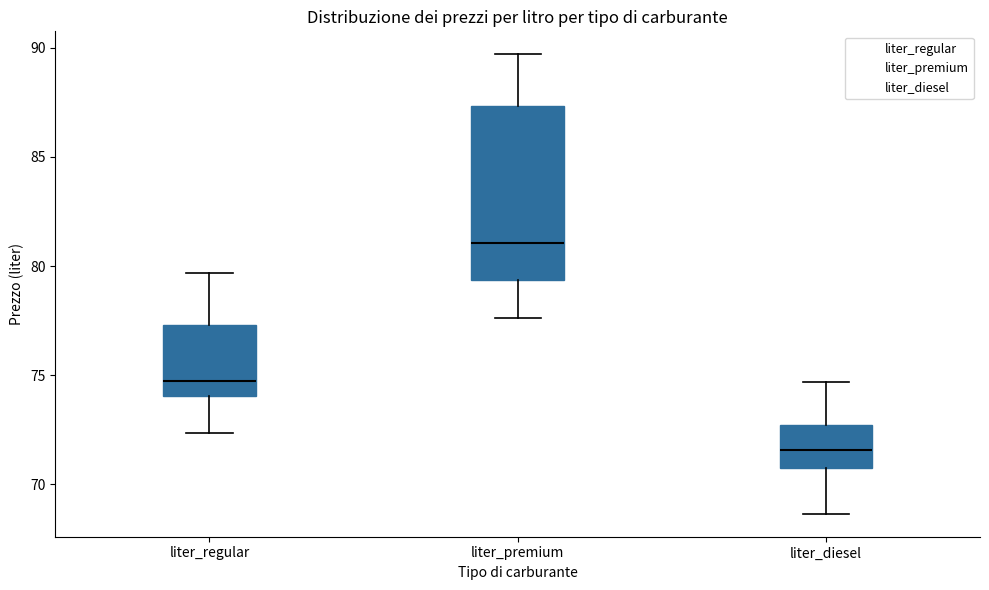

Reading left to right, read every box against the y-axis: the position of its median line, the range the box covers, and the ends of its whiskers. The values are not printed on the chart, so give them approximately, as read against the axis.

liter_regular: median 74.5, box 74.0 to 77.5, whiskers 72.5 to 79.5
liter_premium: median 81.0, box 79.5 to 87.5, whiskers 77.5 to 89.5
liter_diesel: median 71.5, box 71.0 to 72.5, whiskers 68.5 to 74.5